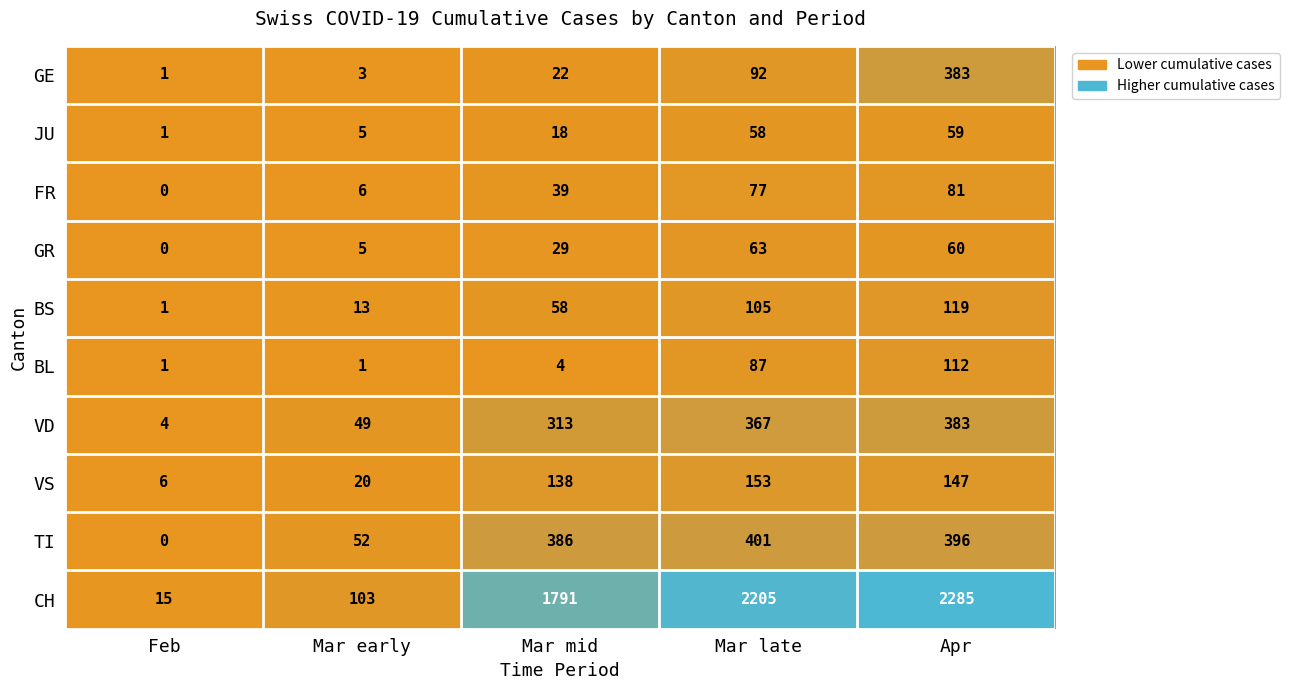

Read the BS value at Mar mid, to the nearest 5.

60